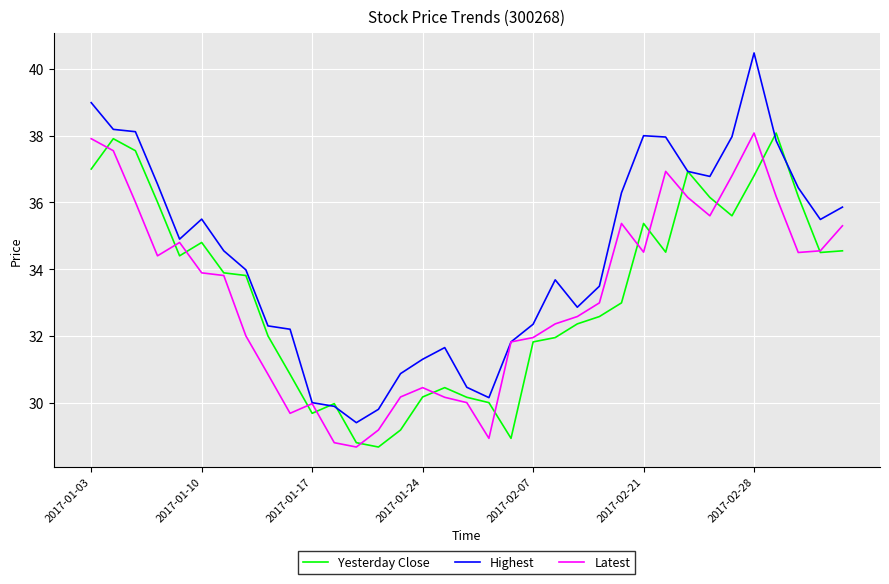

What is the highest value of the Yesterday Close series?

38.1